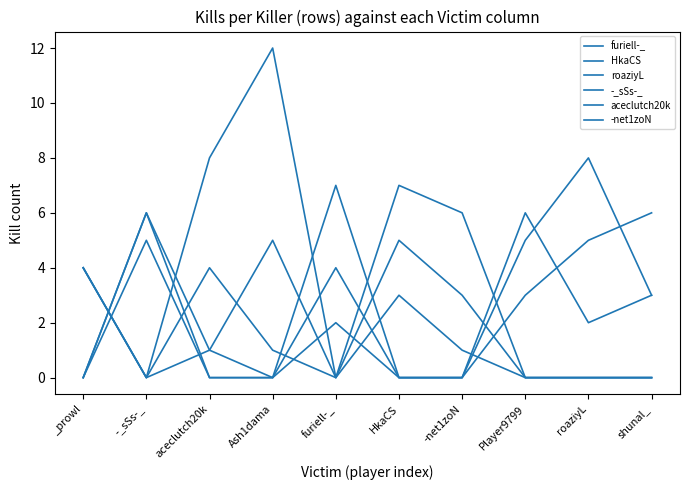

What is the label of the 7th point from the right?

Ash1dama